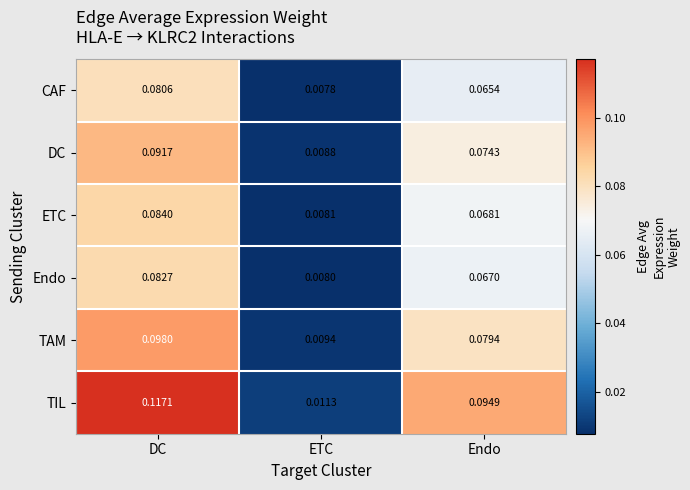

Which series has the largest total across all categories?

TIL